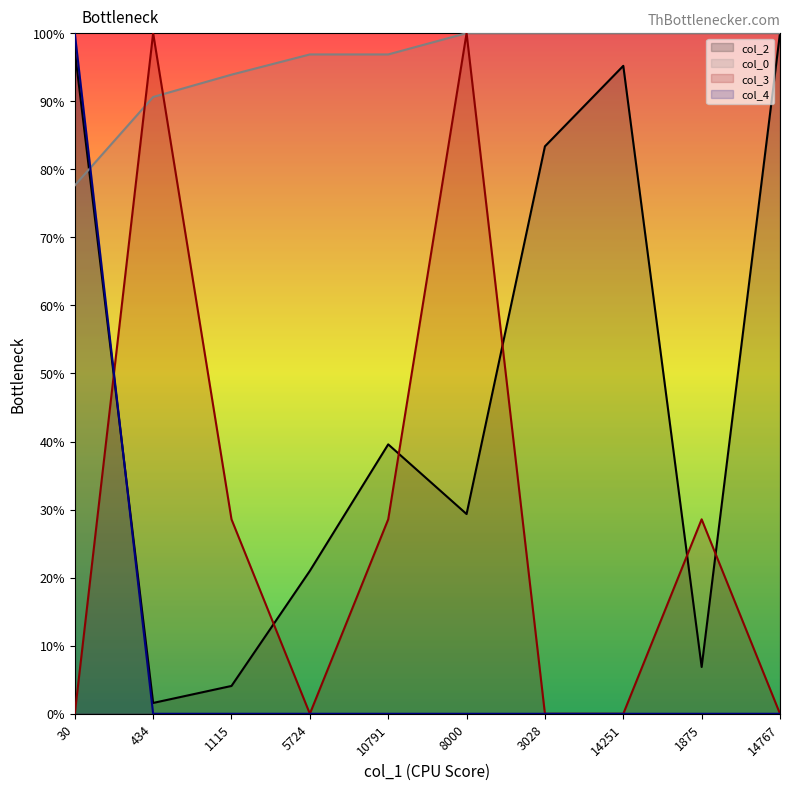

What is the label of the 9th point from the right?

434